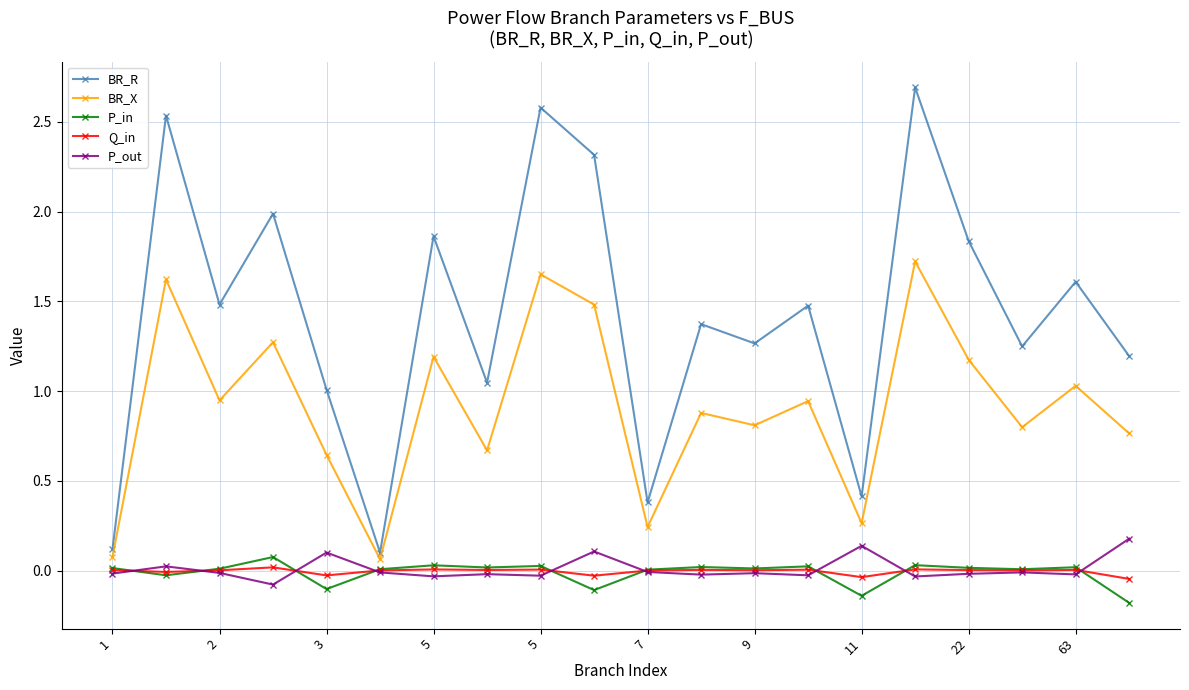

True or false: Q_in and BR_R cross at least once.

False